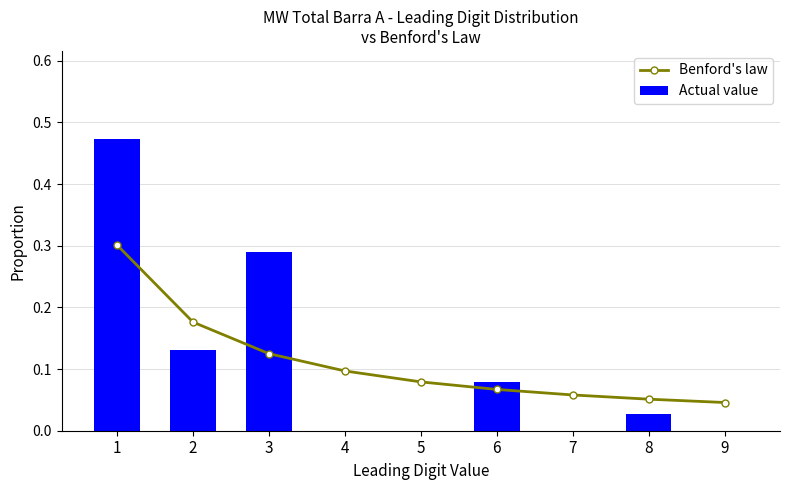

What value does the Actual value series have at 1?

0.5